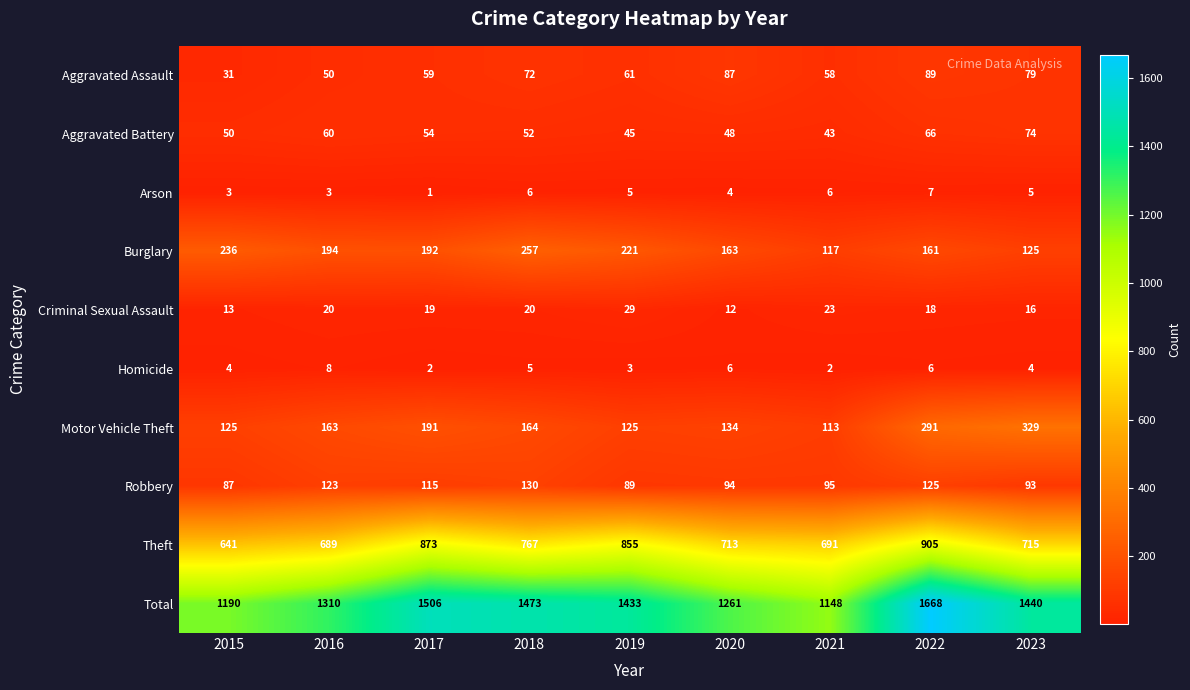

What is the total value across all series at 2023?

2880